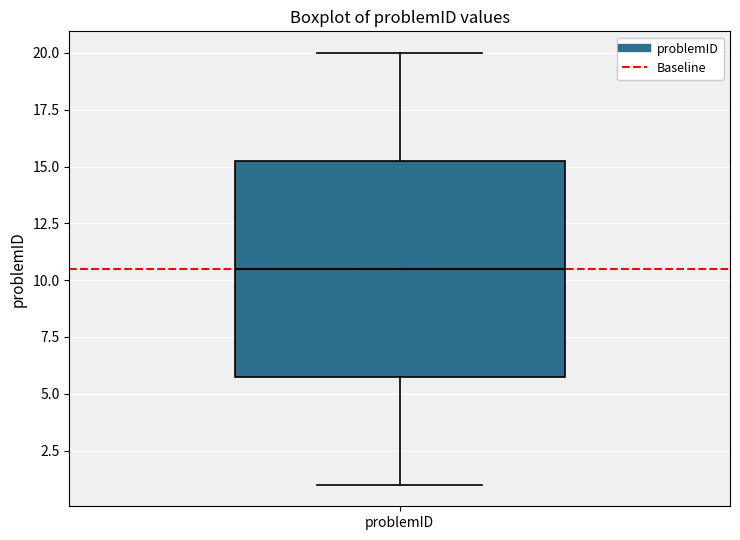

Read this box plot against the y-axis: the position of the median line, the range covered by the box, and the ends of both whiskers. The values are not printed on the chart, so give them approximately, as read against the axis.

median 10.5, box 6.0 to 15.5, whiskers 1.0 to 20.0